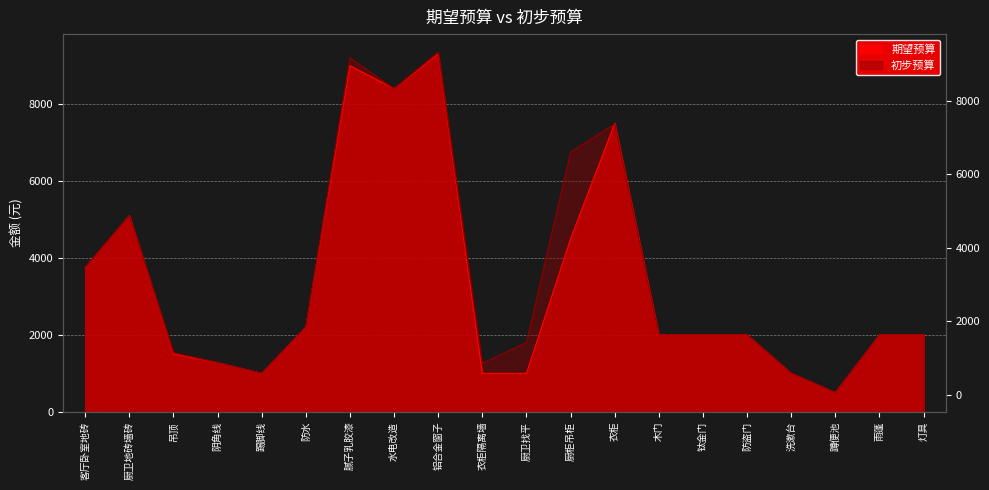

What is the sum of the 初步预算 values at 灯具 and 木门?

4000